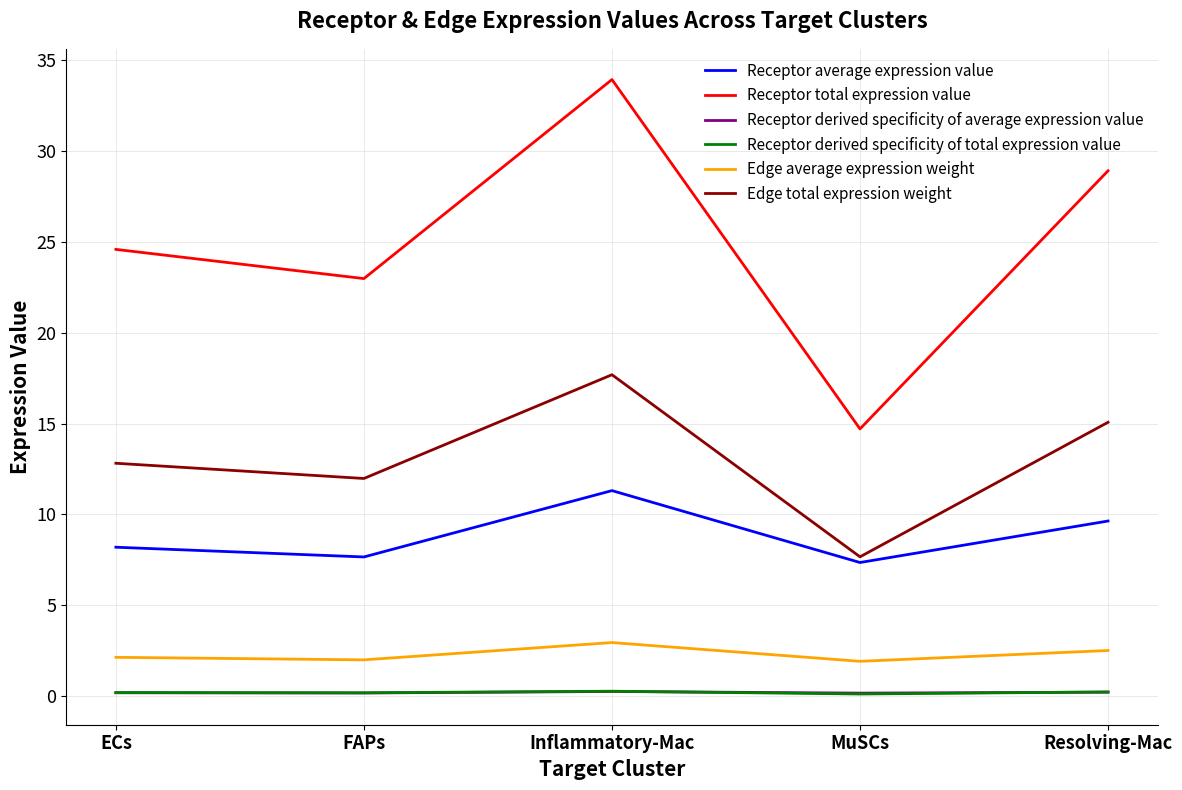

Which series has the widest spread of values?

Receptor total expression value